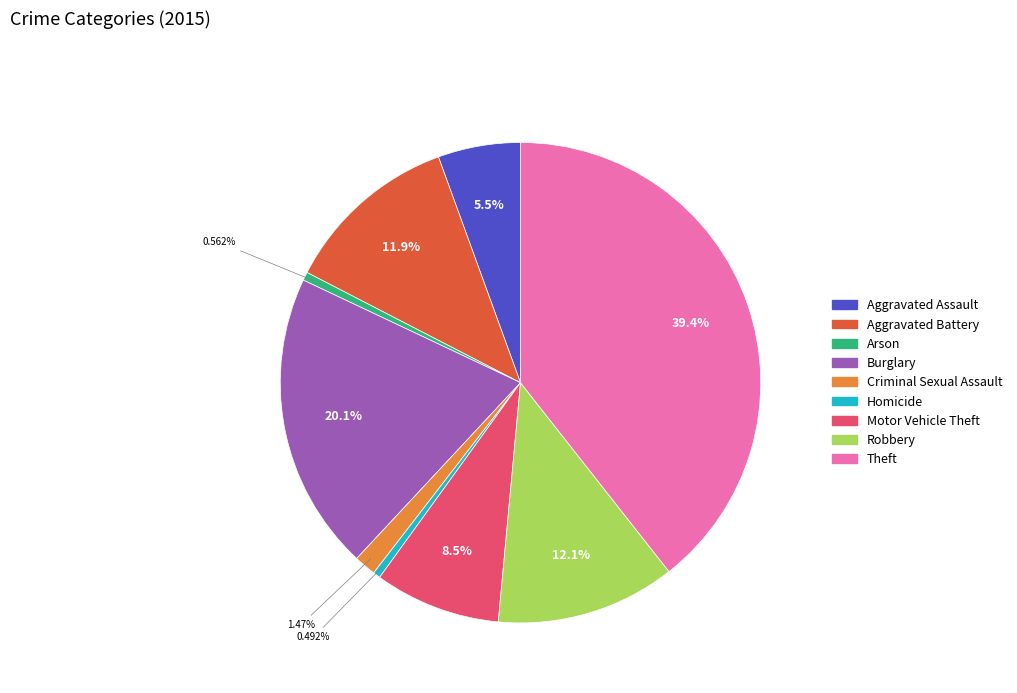

Is it true that Criminal Sexual Assault is 1% of the pie?

True